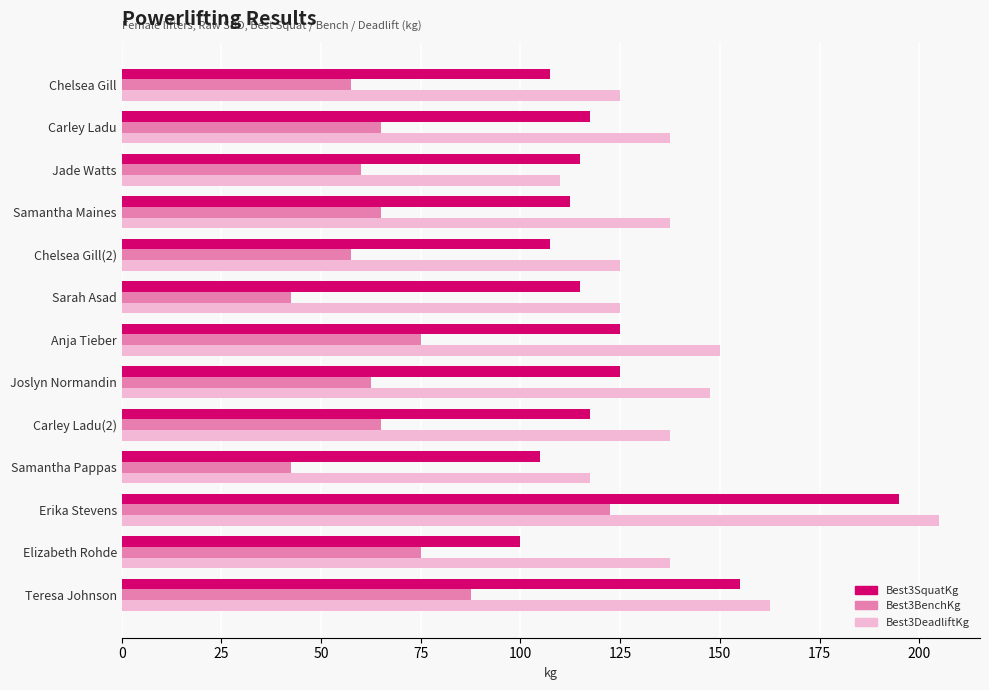

The value of Best3BenchKg at Erika Stevens is 122.5. True or false?

True